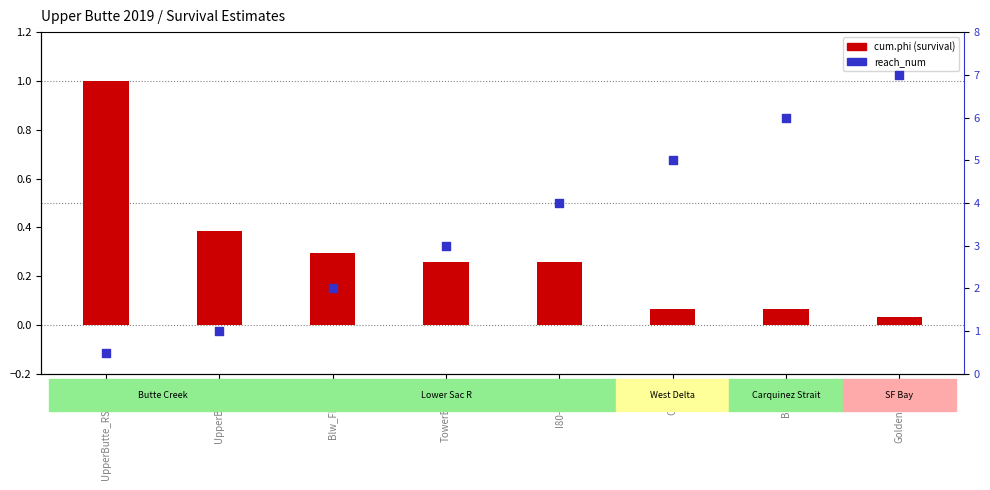

What are all the series names shown in the legend?

cum.phi, reach_num